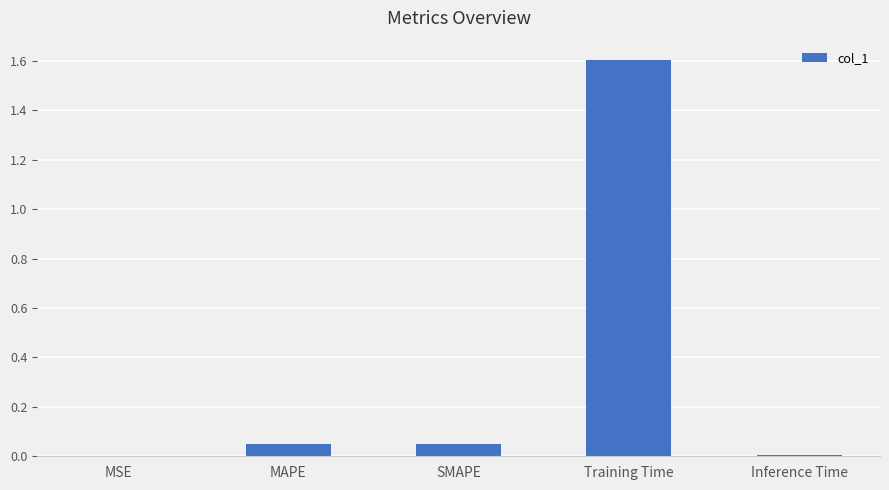

What is the sum of all values?

1.7